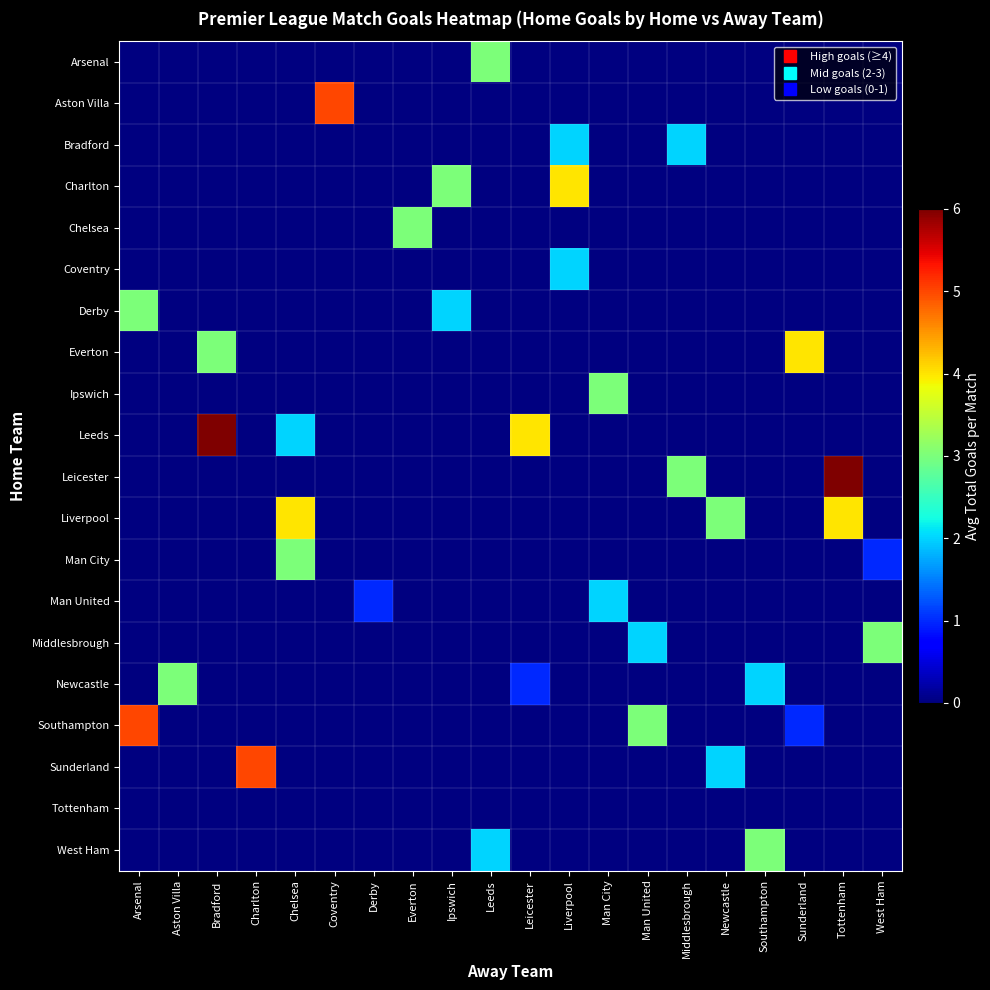

What is the approximate value of Southampton at Sunderland?

1.0